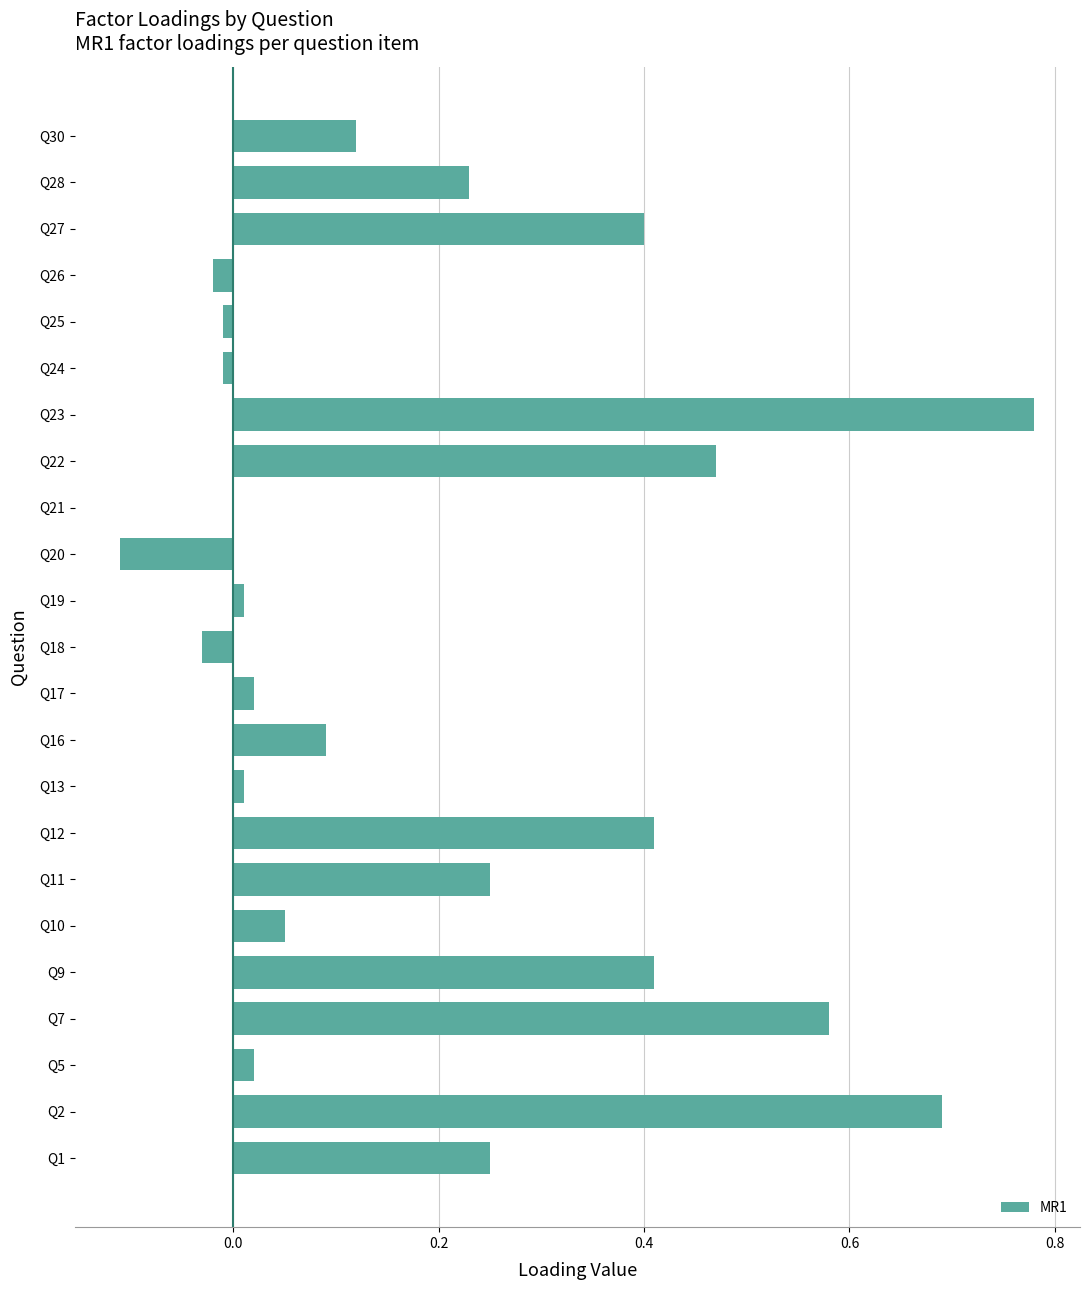

Count the number of data series in this chart.

1